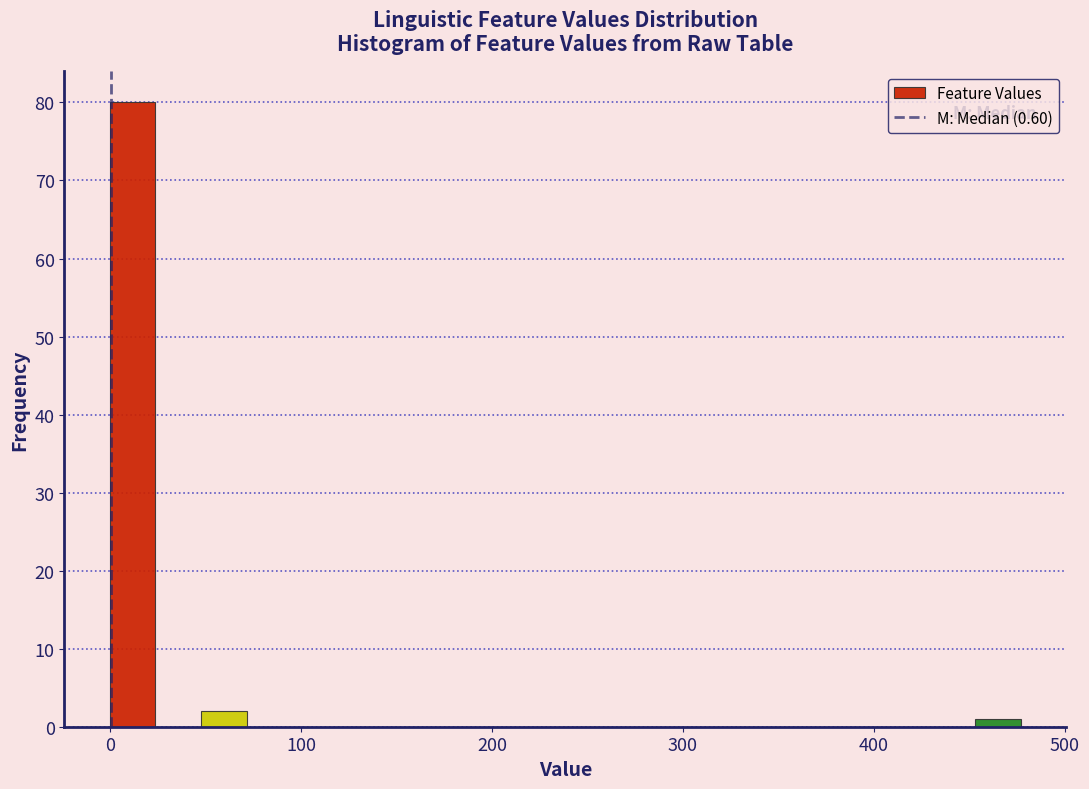

Around what value on the x-axis is the tallest bar? Give the approximate position of its centre, as read against the axis.

10